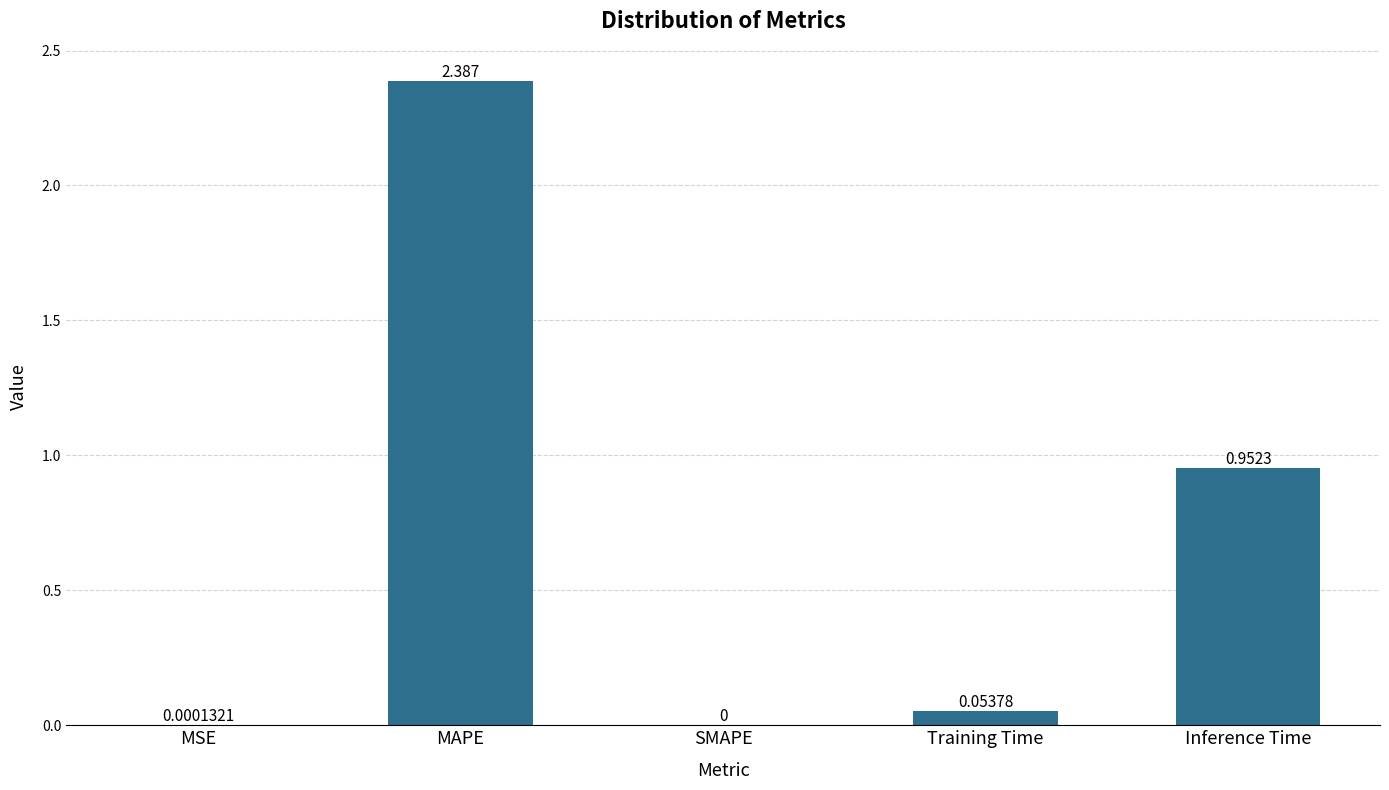

The value at MSE is 0.0. True or false?

True